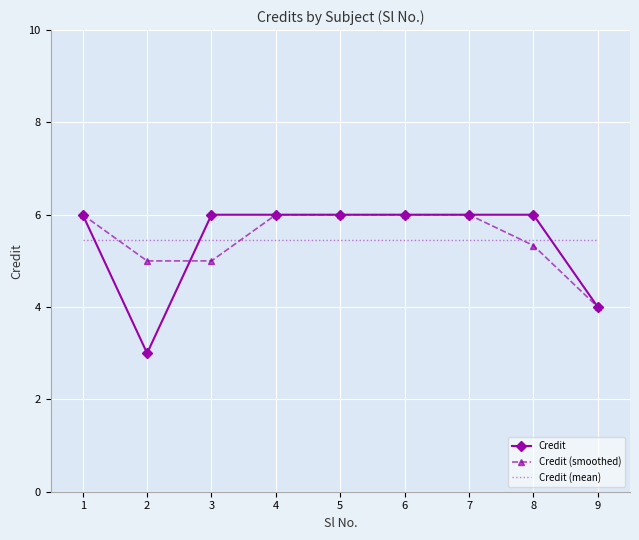

At 8, list the series in order from largest to smallest.

Credit, Credit (mean), Credit (smoothed)